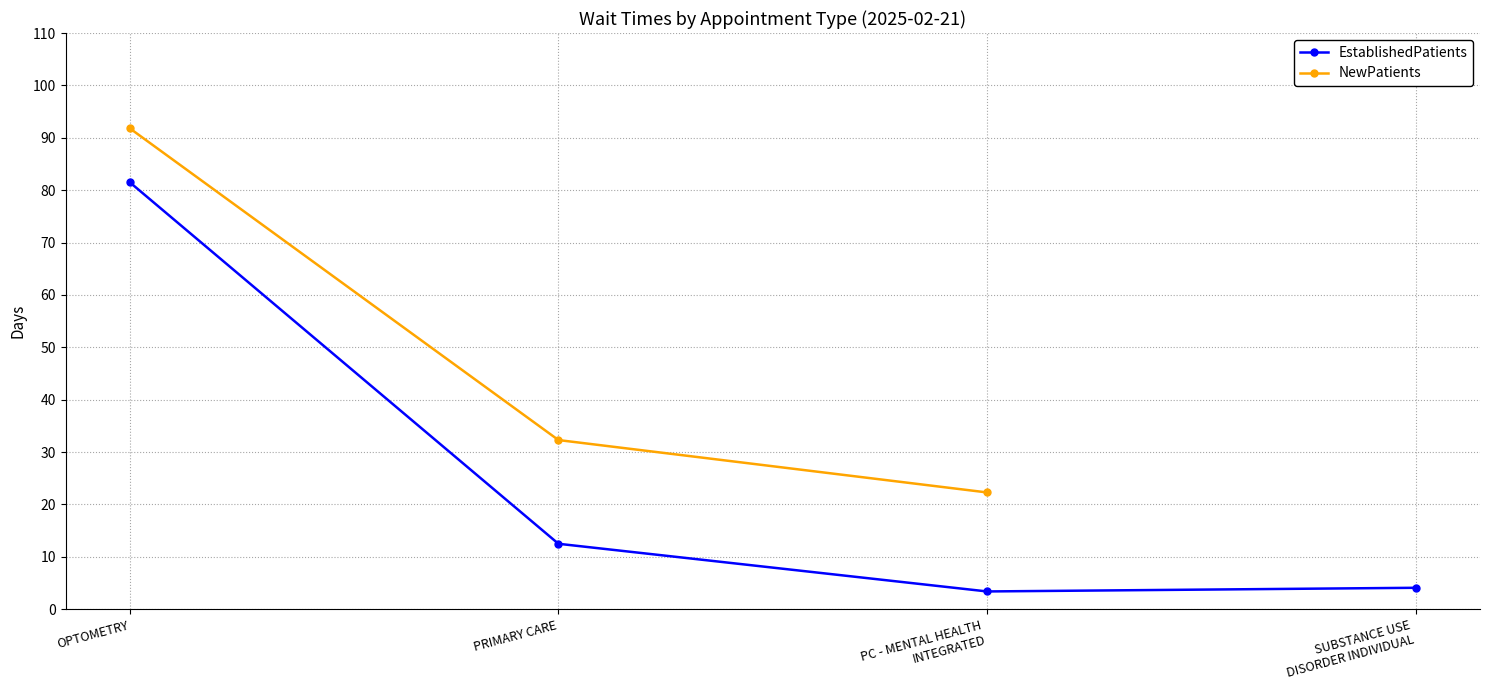

What is the sum of the EstablishedPatients values at SUBSTANCE USE
DISORDER INDIVIDUAL and OPTOMETRY?

85.6